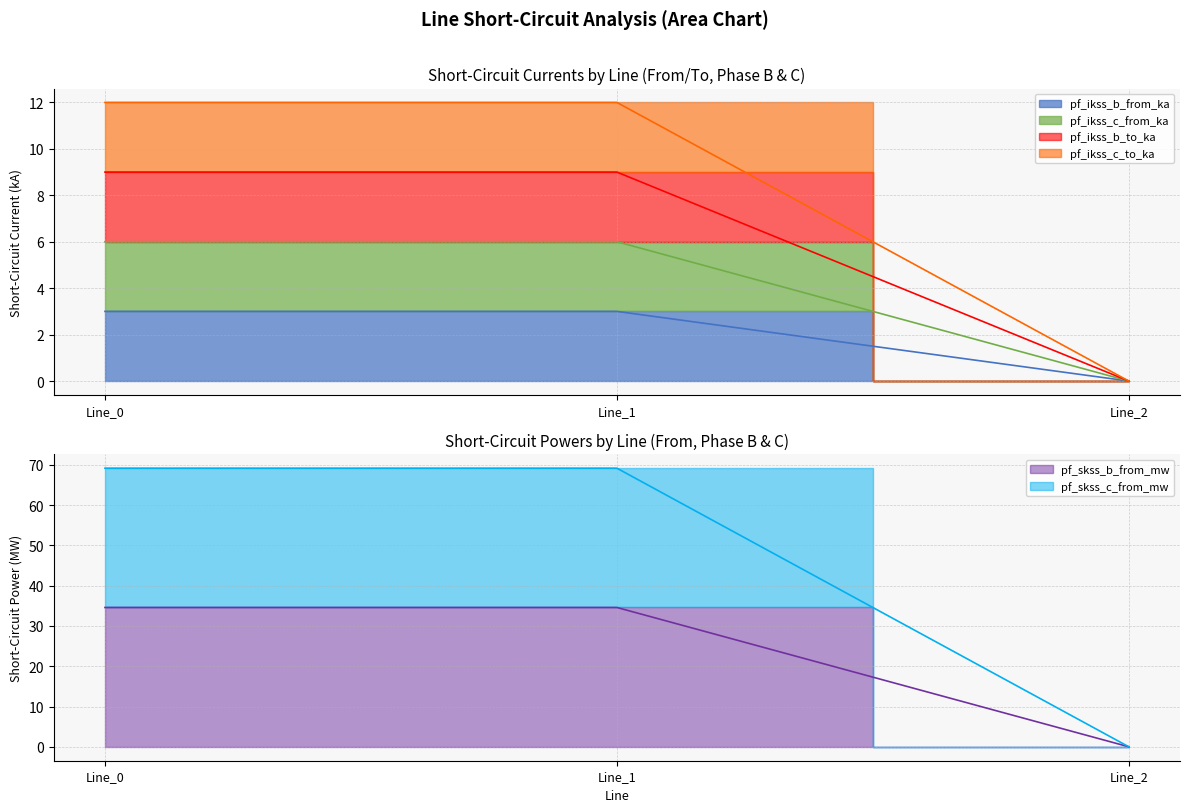

At which category is the sum across all series the highest?

Line_1